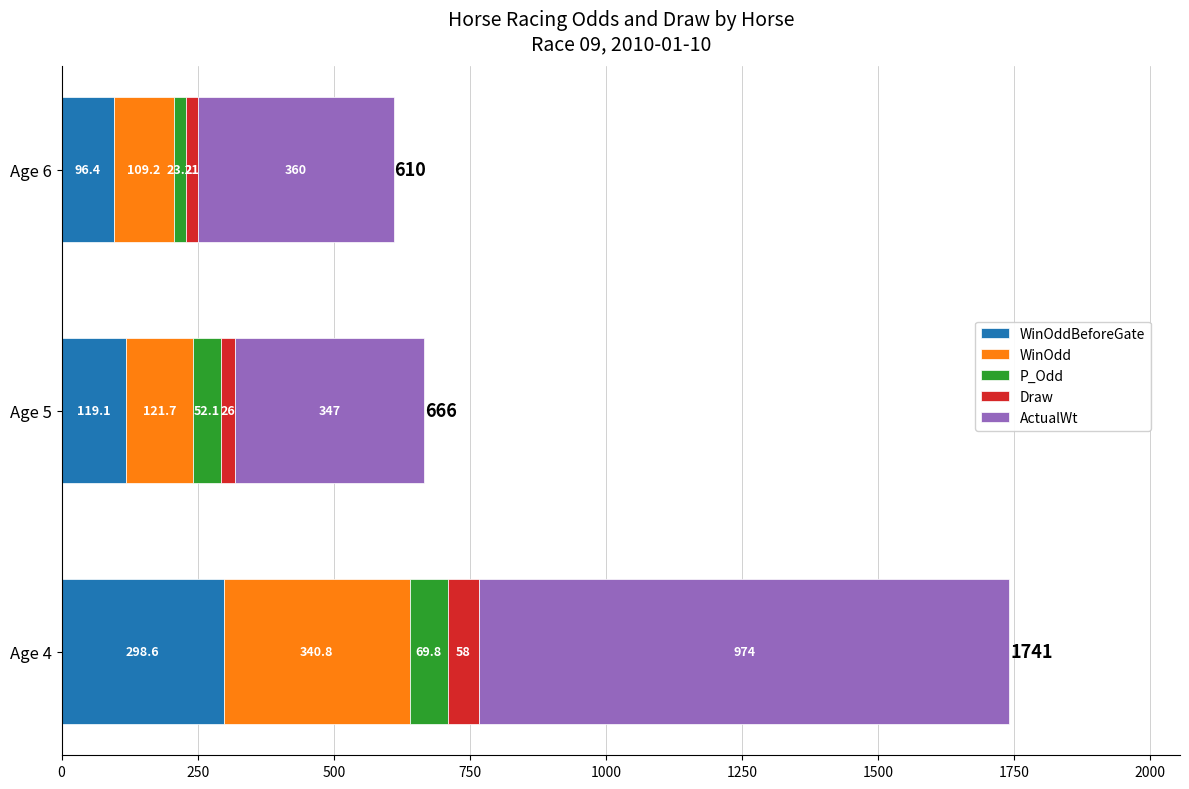

At which category is the sum across all series the highest?

Age 4